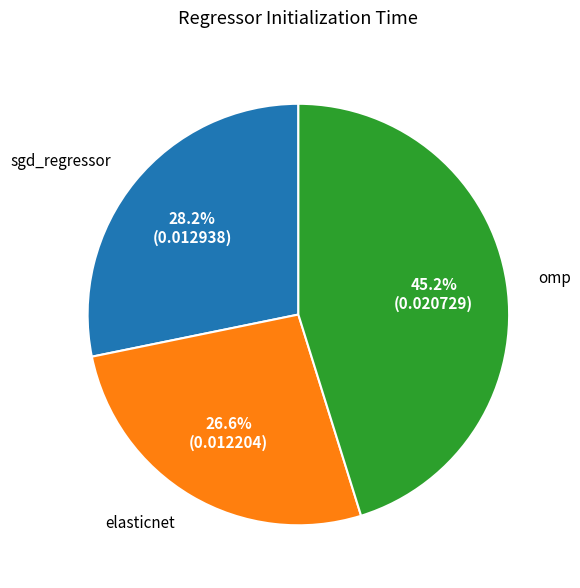

True or false: elasticnet accounts for 39% of the total.

False